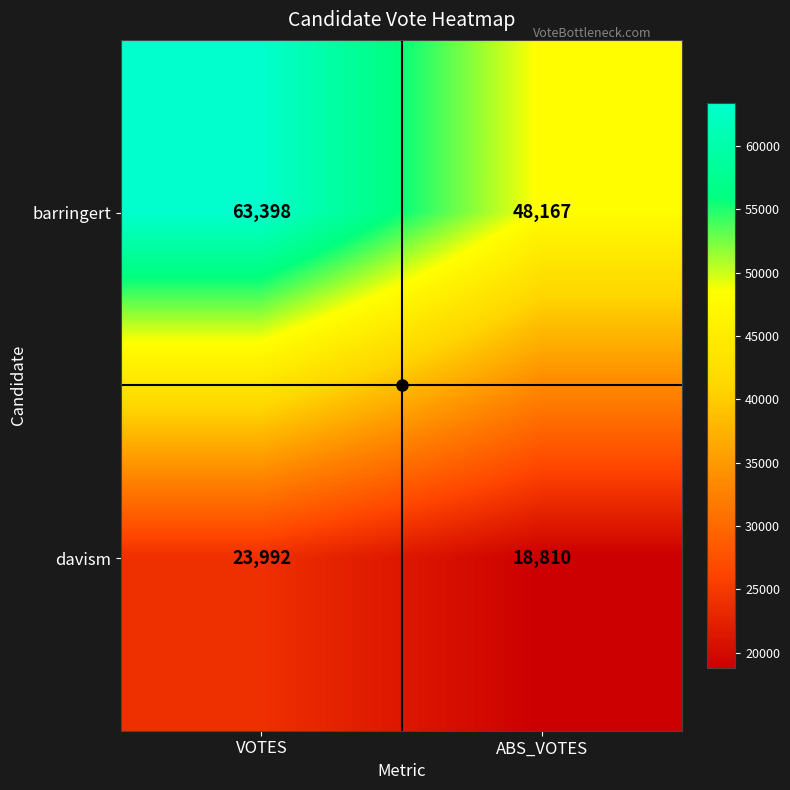

At which category is the sum across all series the highest?

VOTES